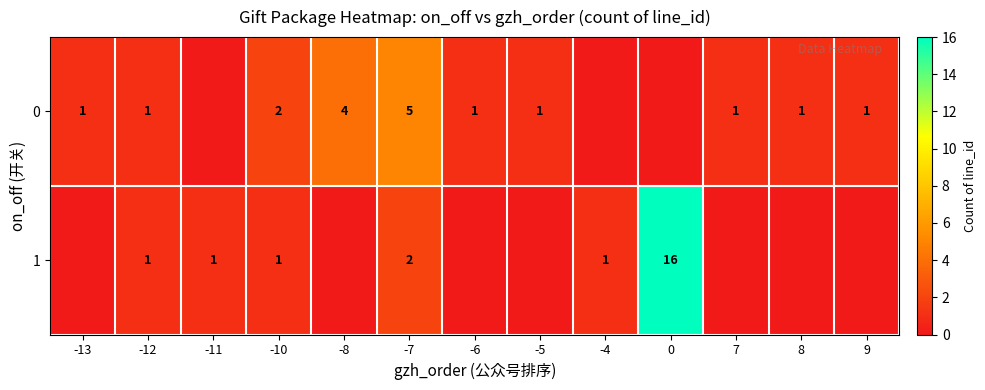

What is the total value across all series at -11?

1